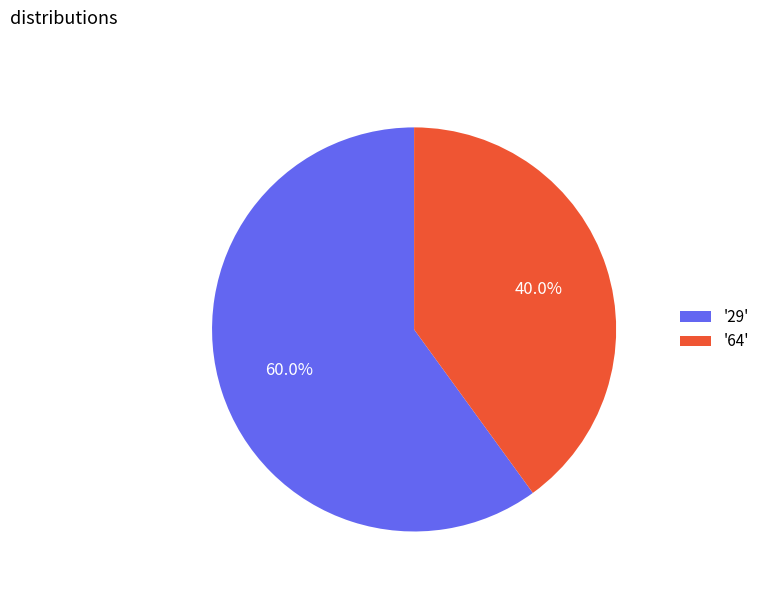

How many slices are in this pie chart?

2